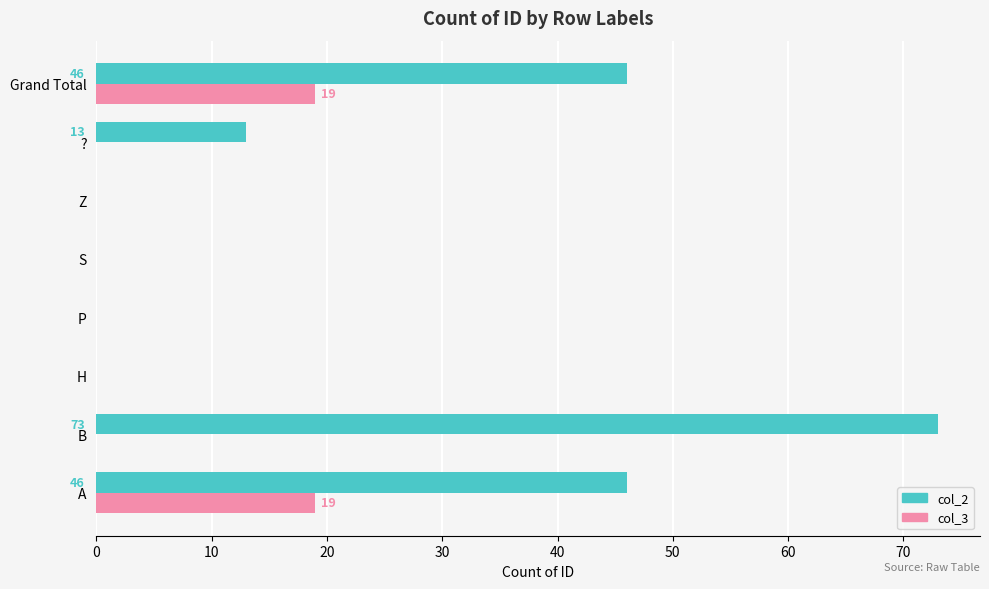

Between A and B, which series saw the biggest shift?

col_2